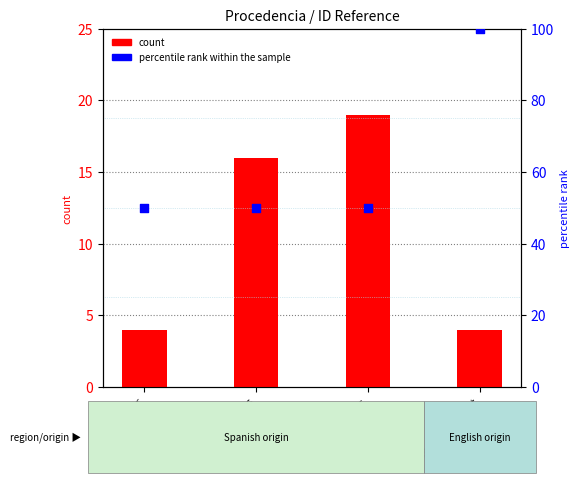

At how many categories does at least one series exceed 21?

4